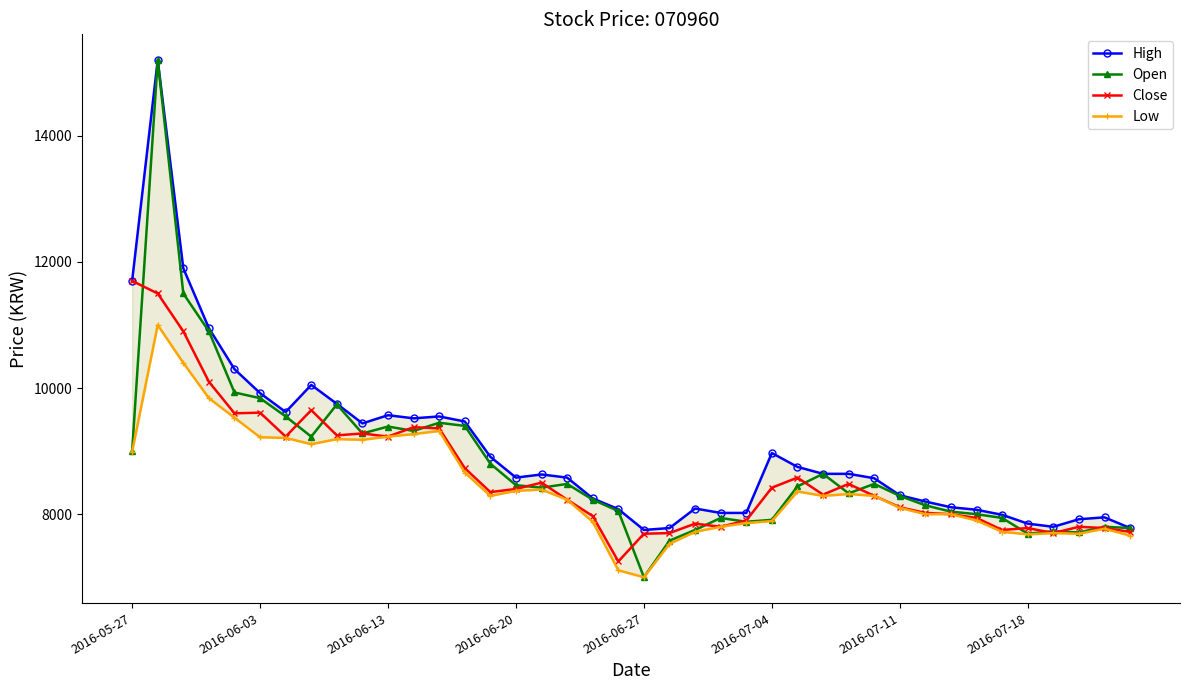

Does the chart display data point markers on the line(s)?

Yes